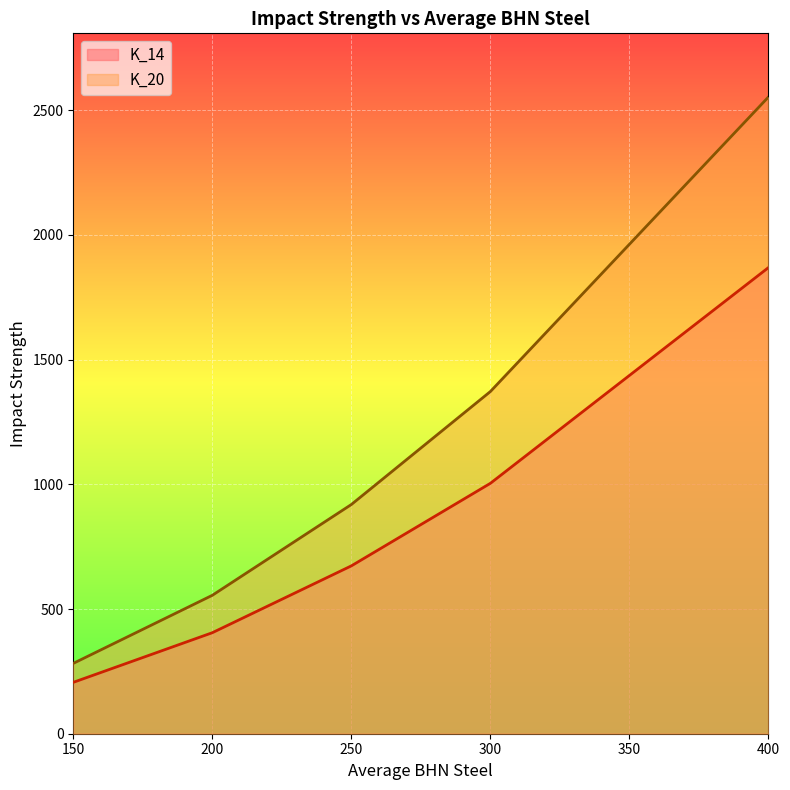

At which label does K_14 reach its peak?

400